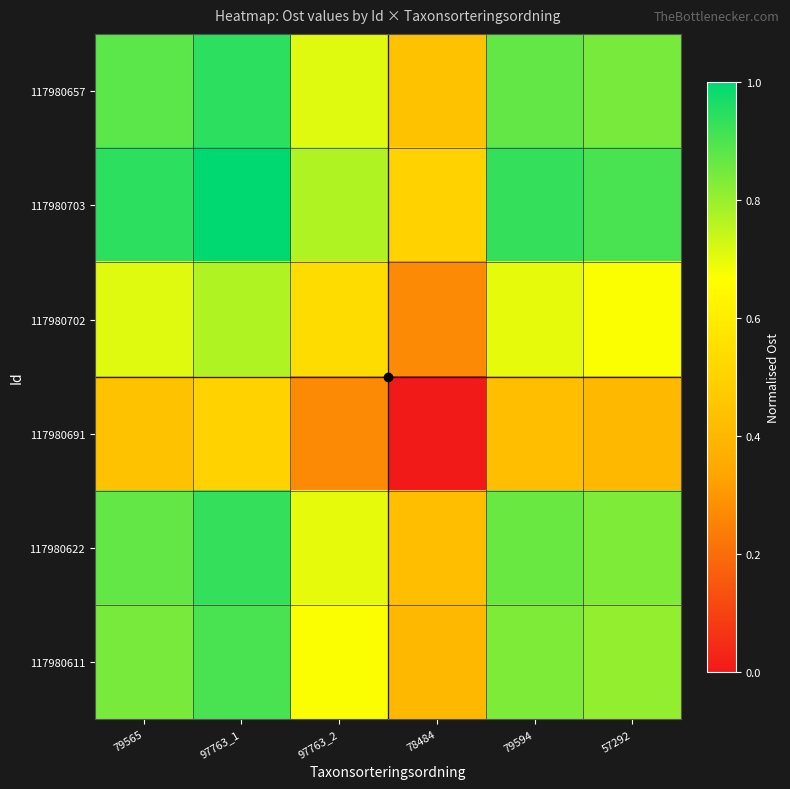

Reading left to right, extract all data points from this chart.

117980657: 79565=0.9	97763_1=0.9	97763_2=0.7	78484=0.4	79594=0.9	57292=0.8
117980703: 79565=0.9	97763_1=1.0	97763_2=0.8	78484=0.5	79594=0.9	57292=0.9
117980702: 79565=0.7	97763_1=0.8	97763_2=0.5	78484=0.3	79594=0.7	57292=0.7
117980691: 79565=0.4	97763_1=0.5	97763_2=0.3	78484=0.0	79594=0.4	57292=0.4
117980622: 79565=0.9	97763_1=0.9	97763_2=0.7	78484=0.4	79594=0.9	57292=0.8
117980611: 79565=0.8	97763_1=0.9	97763_2=0.7	78484=0.4	79594=0.8	57292=0.8